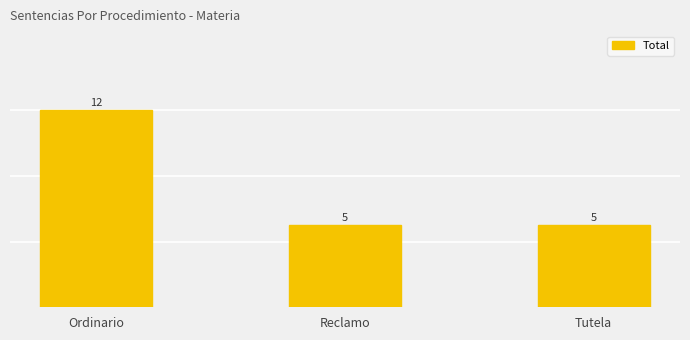

At which category does the chart reach its peak across all series?

Ordinario